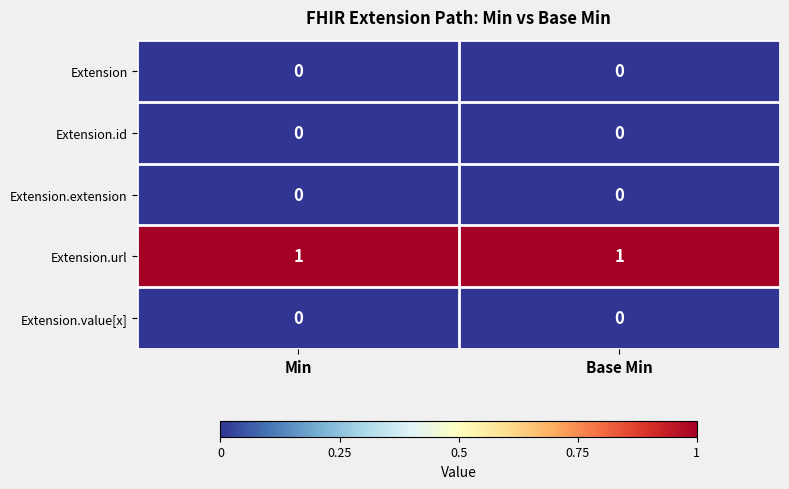

Reading right to left, extract all data points from this chart.

Extension: Base Min=0	Min=0
Extension.id: Base Min=0	Min=0
Extension.extension: Base Min=0	Min=0
Extension.url: Base Min=1	Min=1
Extension.value[x]: Base Min=0	Min=0